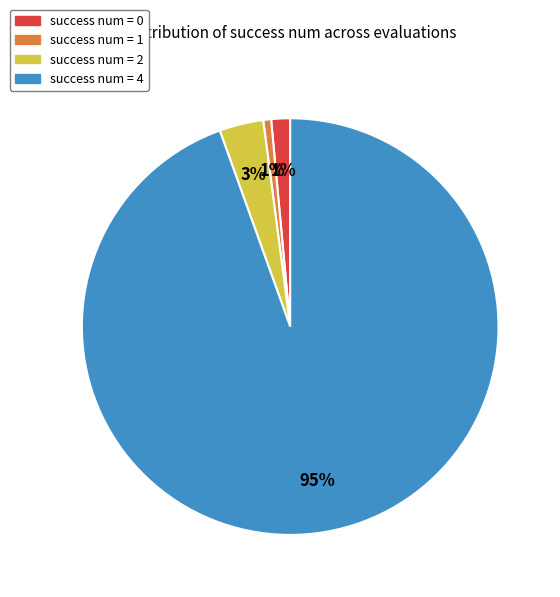

To the nearest percent, what is the difference between the largest and smallest slice percentages?

94%